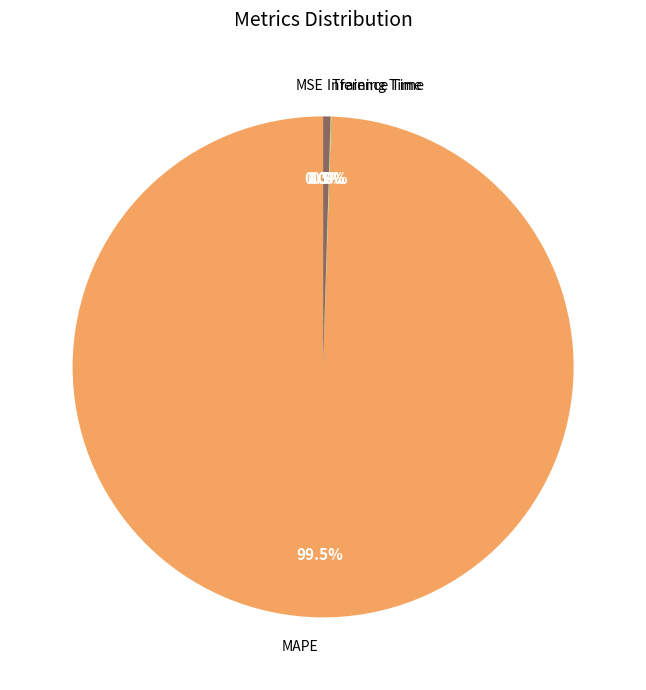

To the nearest percent, what is the combined percentage of MAPE and Inference Time?

100%